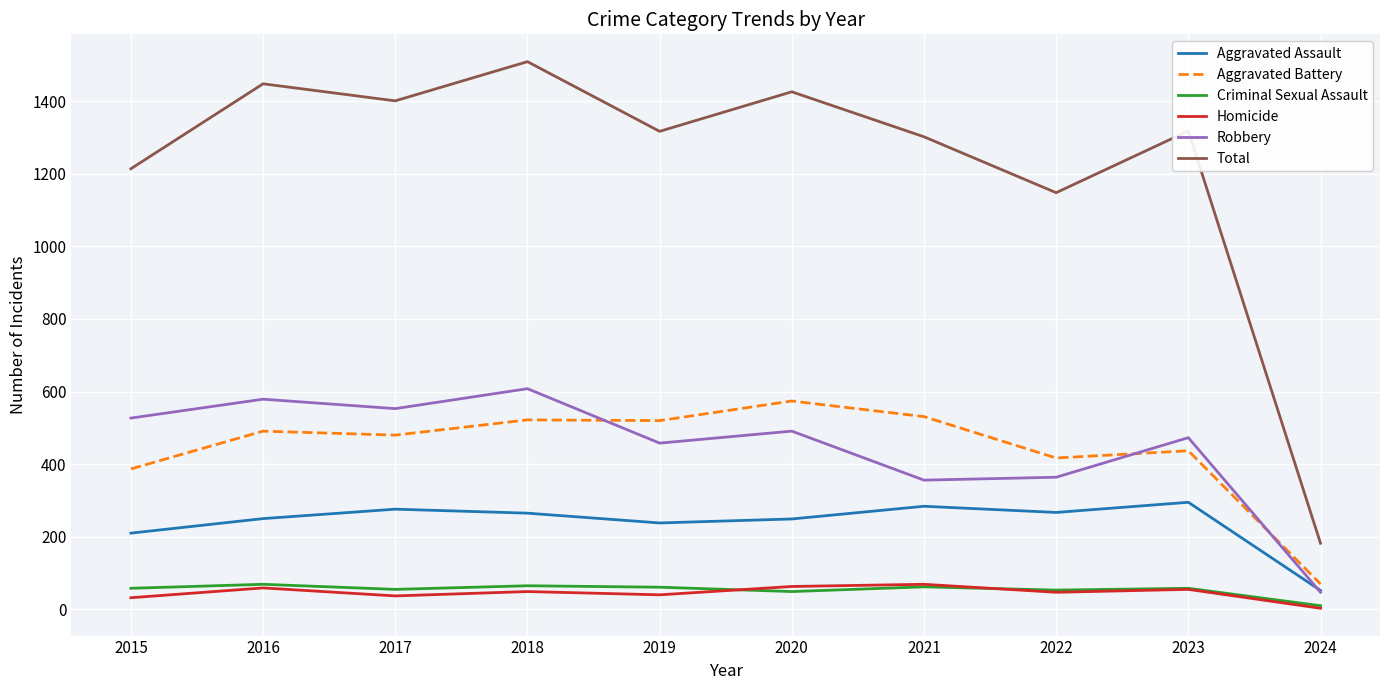

Does the chart display data point markers on the line(s)?

No